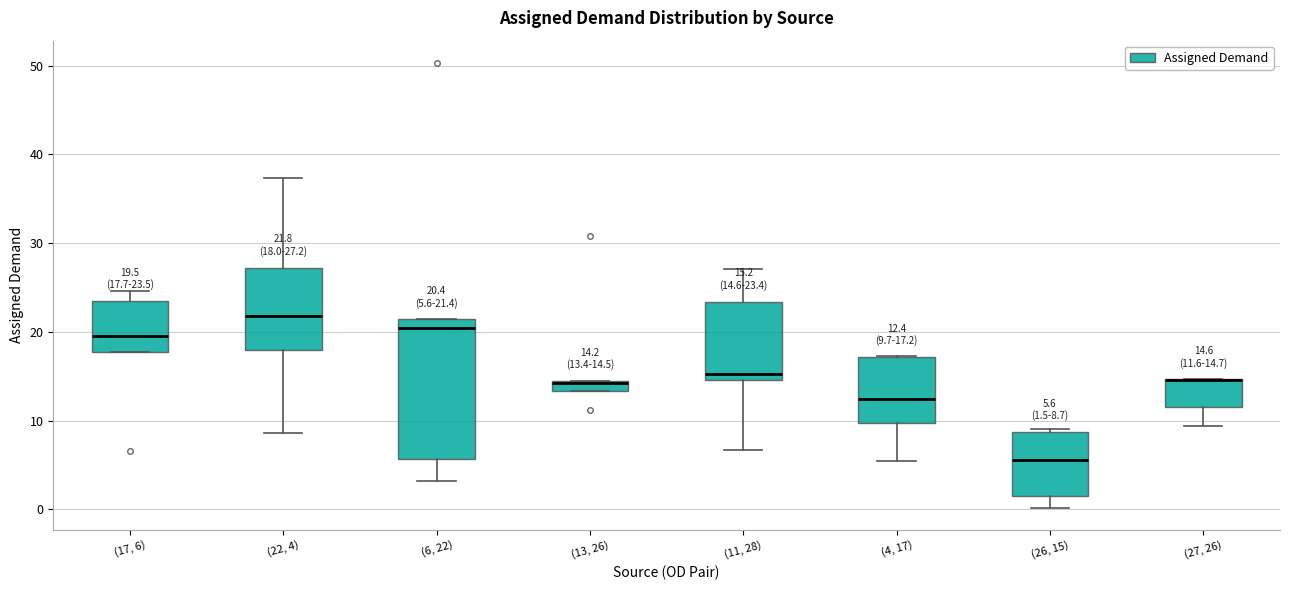

Comparing the boxes themselves (not the whiskers), which one is the tallest?

(6, 22)